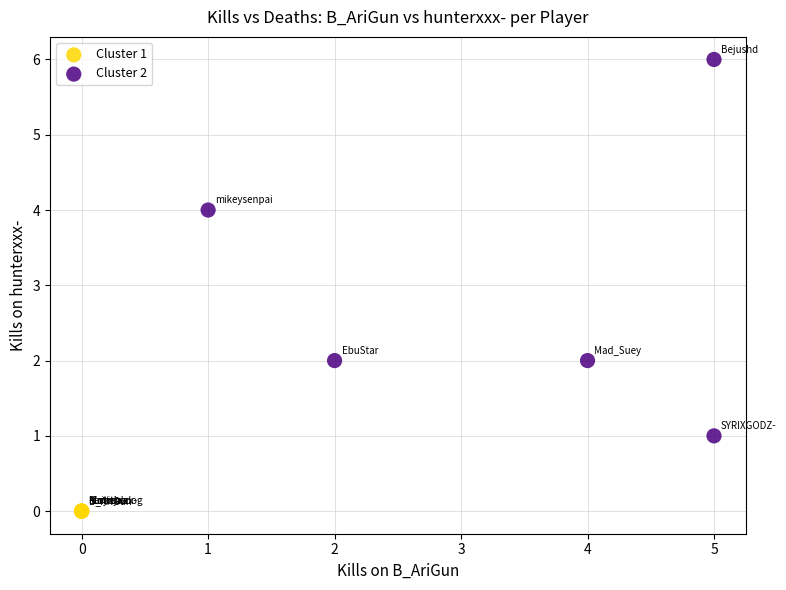

Which series contains the lowest Y value?

Cluster 1